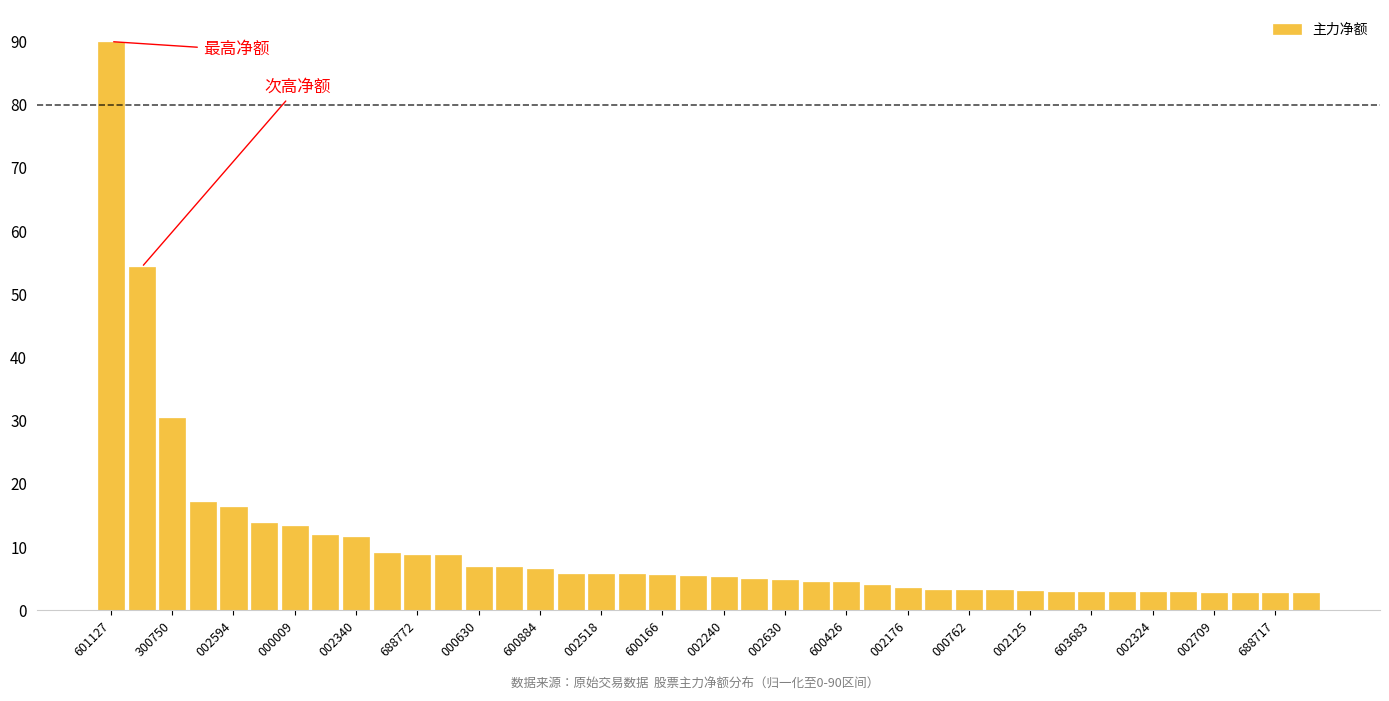

How many distinct data groups are displayed?

1